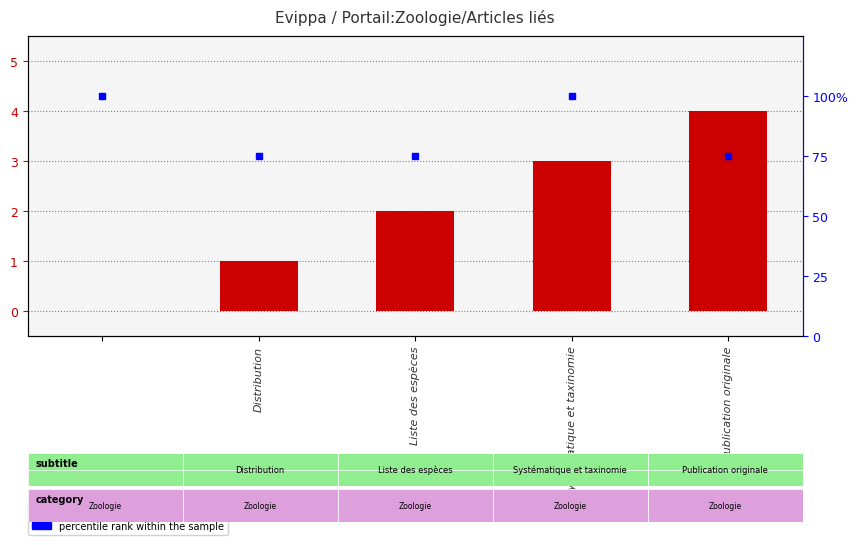

What is the difference between the maximum and minimum values in the col_0 series?

4